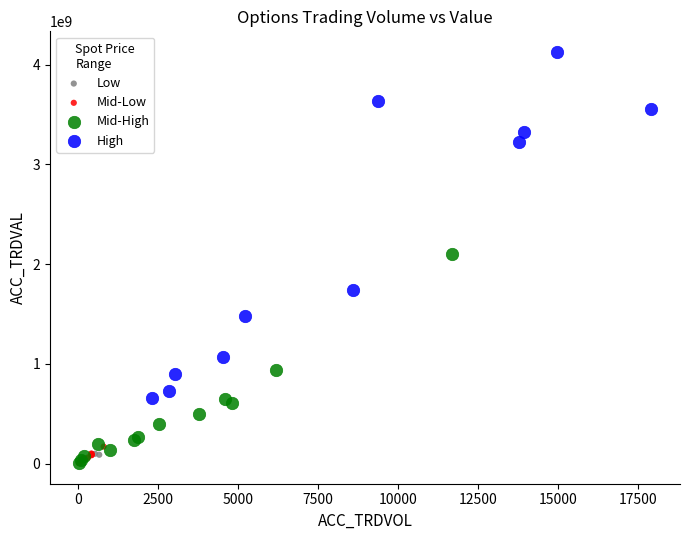

What are all the series names shown in the legend?

Low, Mid-Low, Mid-High, High